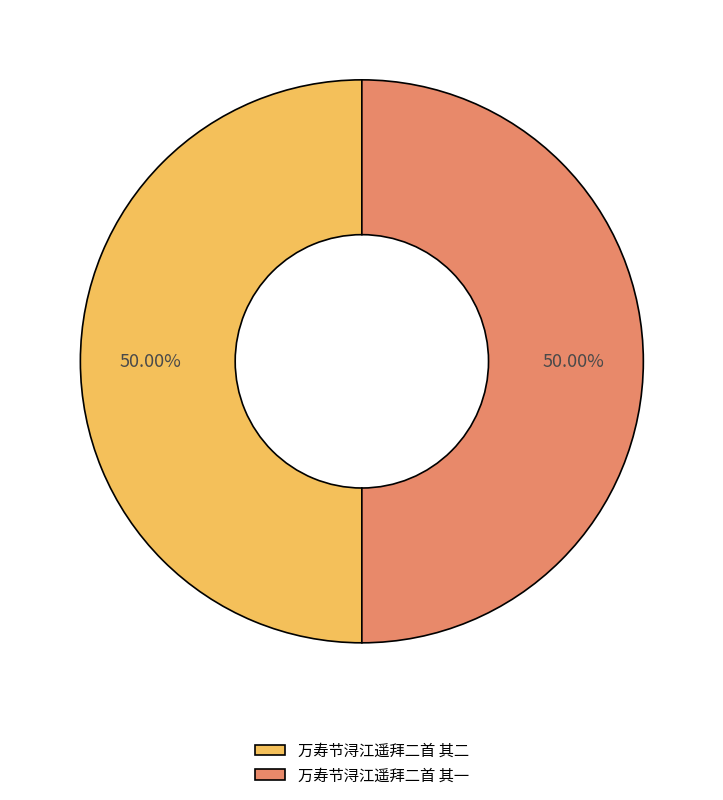

Is it true that 万寿节浔江遥拜二首 其一 is 59% of the pie?

False